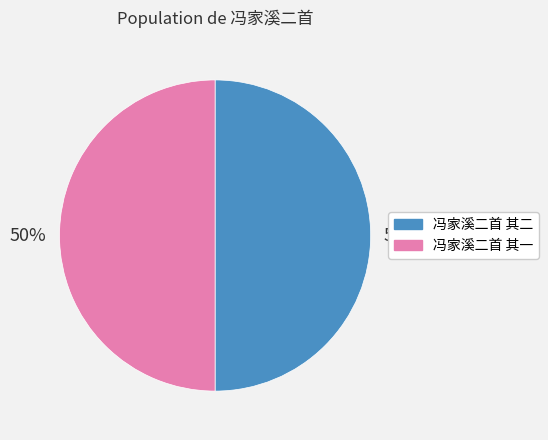

Count the number of slices in the pie.

2